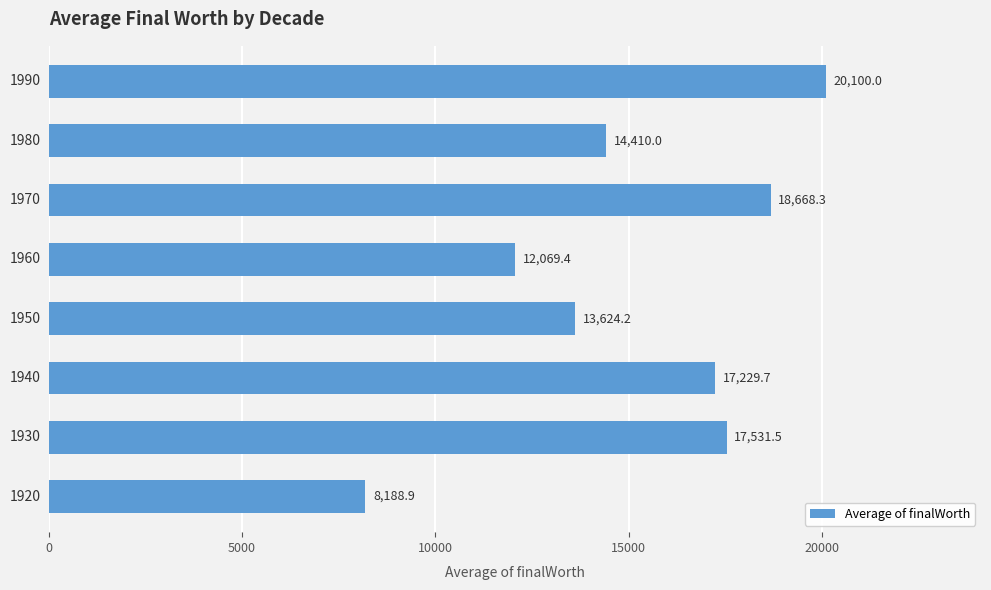

What is the maximum value shown in the chart?

20100.0